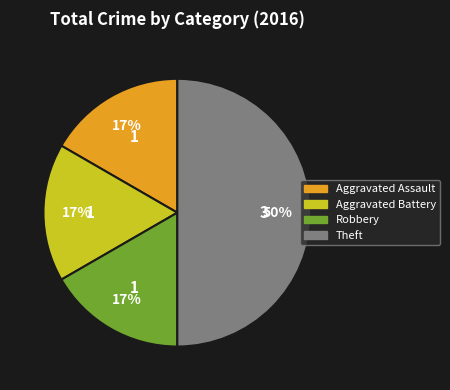

Is the sum of Aggravated Assault and Aggravated Battery greater than half?

No